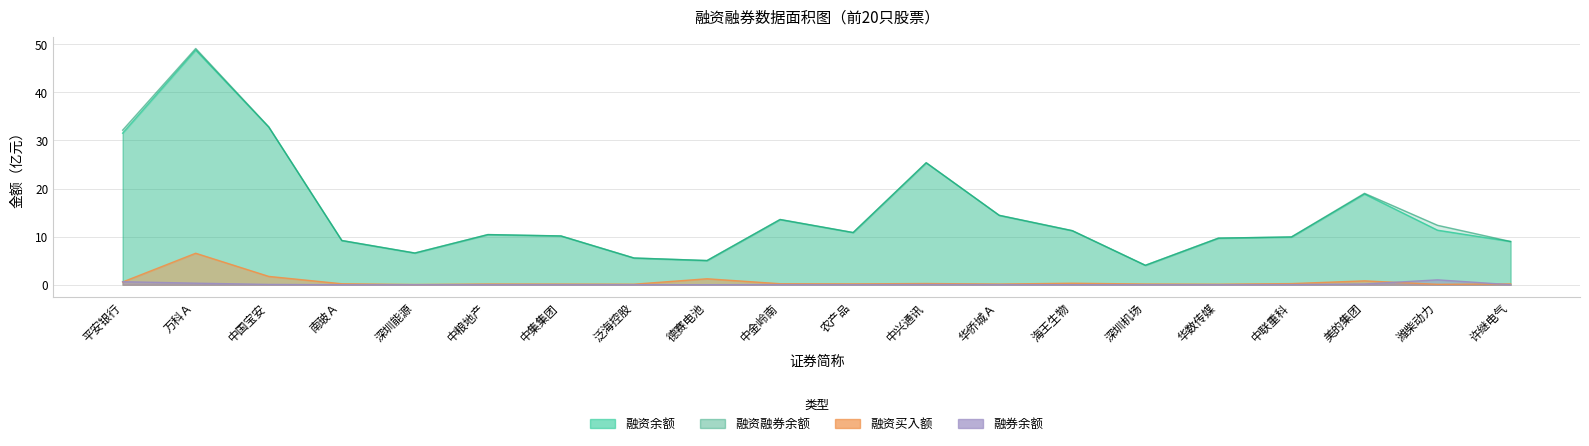

Reading right to left, transcribe all the data shown in this chart.

融资余额: 9.0	11.3	18.9	9.9	9.7	4.0	11.2	14.4	25.3	10.9	13.6	5.0	5.6	10.1	10.4	6.6	9.2	32.8	48.8	31.5
融资融券余额: 9.0	12.4	19.0	10.0	9.7	4.0	11.2	14.4	25.4	10.9	13.6	5.0	5.6	10.2	10.4	6.6	9.2	32.8	49.1	32.2
融资买入额: 0.2	0.1	0.8	0.2	0.1	0.1	0.3	0.1	0.3	0.2	0.2	1.2	0.1	0.1	0.2	0.0	0.2	1.7	6.5	0.6
融券余额: 0.0	1.0	0.2	0.0	0.0	0.0	0.0	0.0	0.0	0.0	0.0	0.0	0.0	0.0	0.0	0.0	0.0	0.1	0.3	0.6